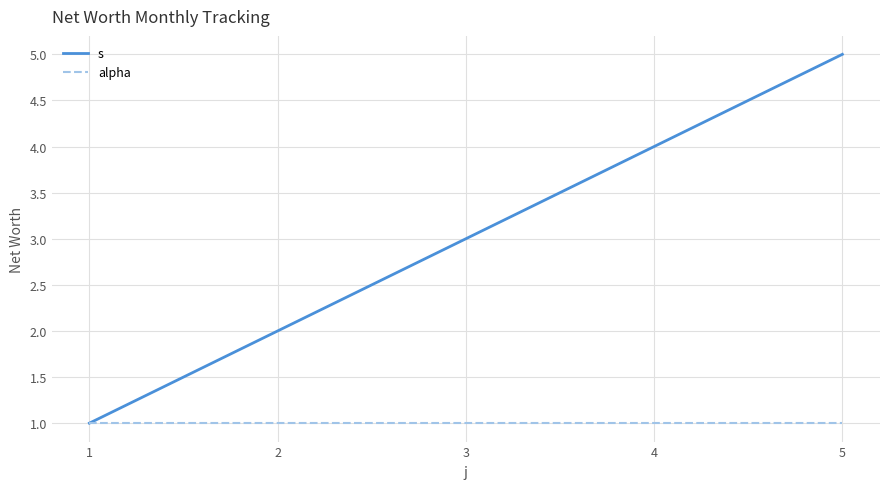

What is the sum of all alpha values?

5